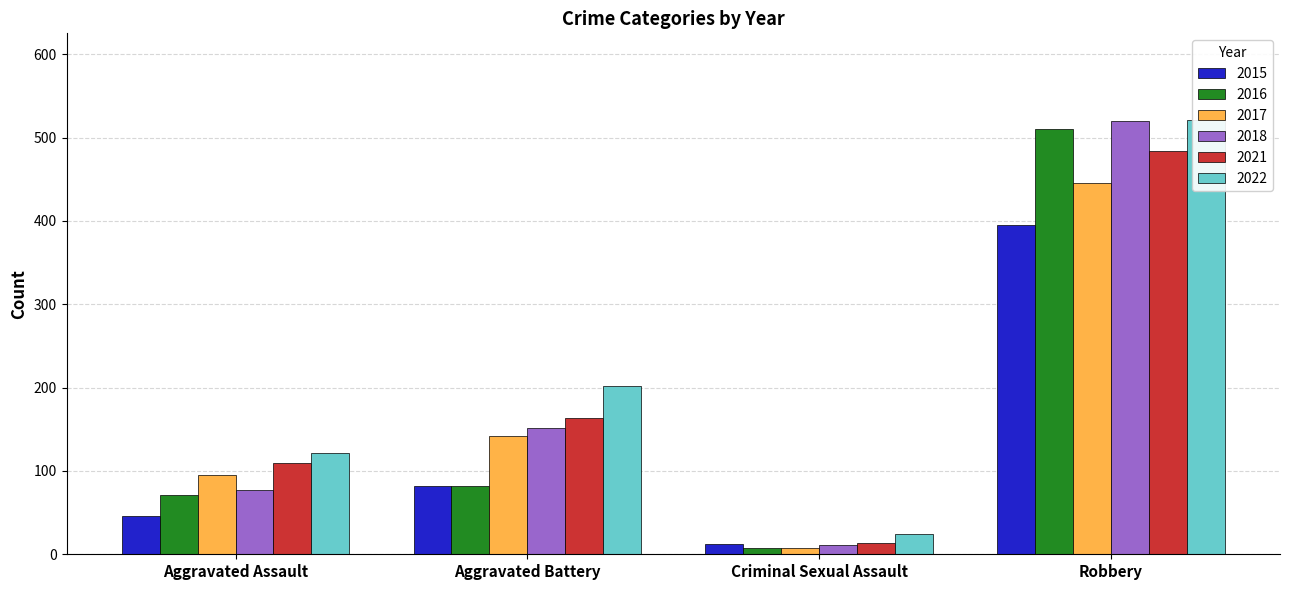

What is the label of the 1st bar from the left?

Aggravated Assault